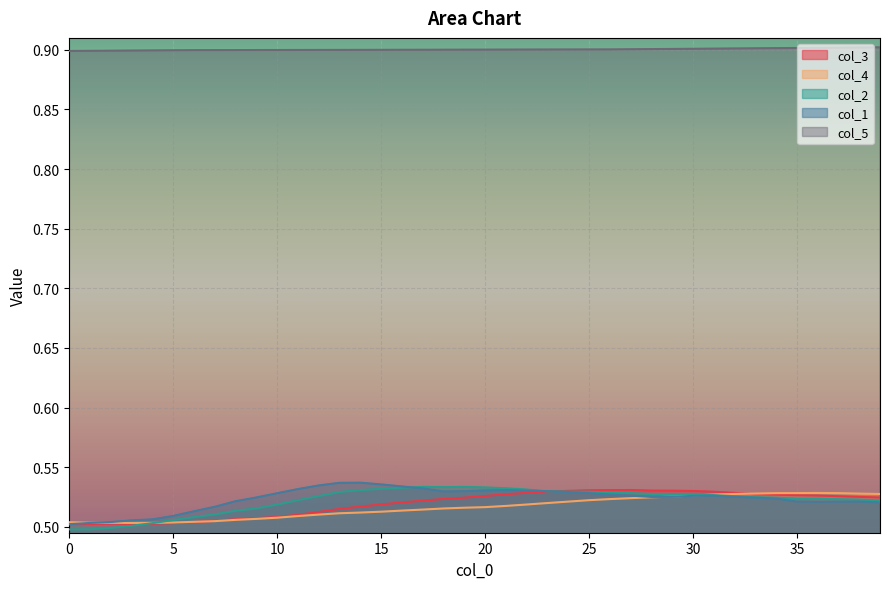

Between 25 and 28, which series saw the biggest shift?

col_1